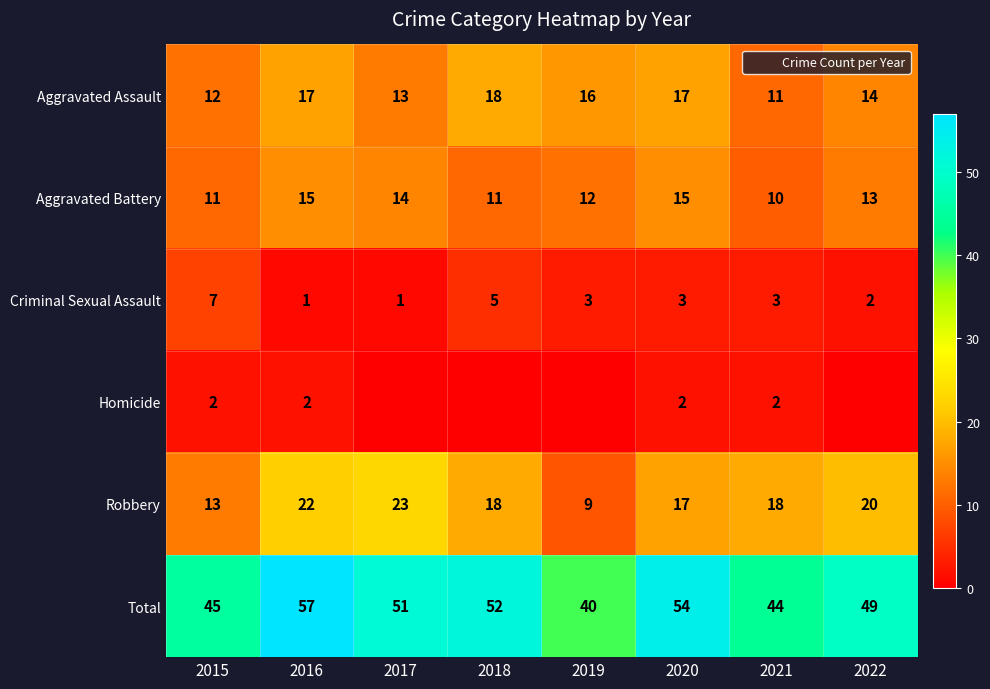

Is the value of Robbery at 2019 greater than the value of Aggravated Assault at 2020?

No